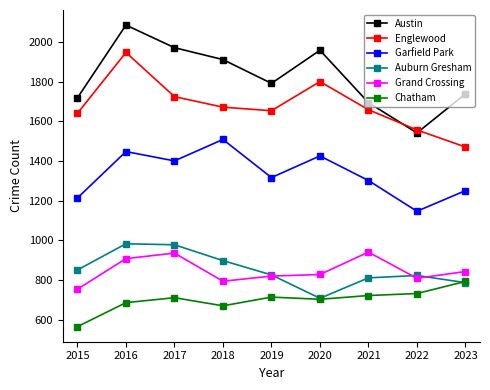

At which category does Grand Crossing reach its first local valley?

2018